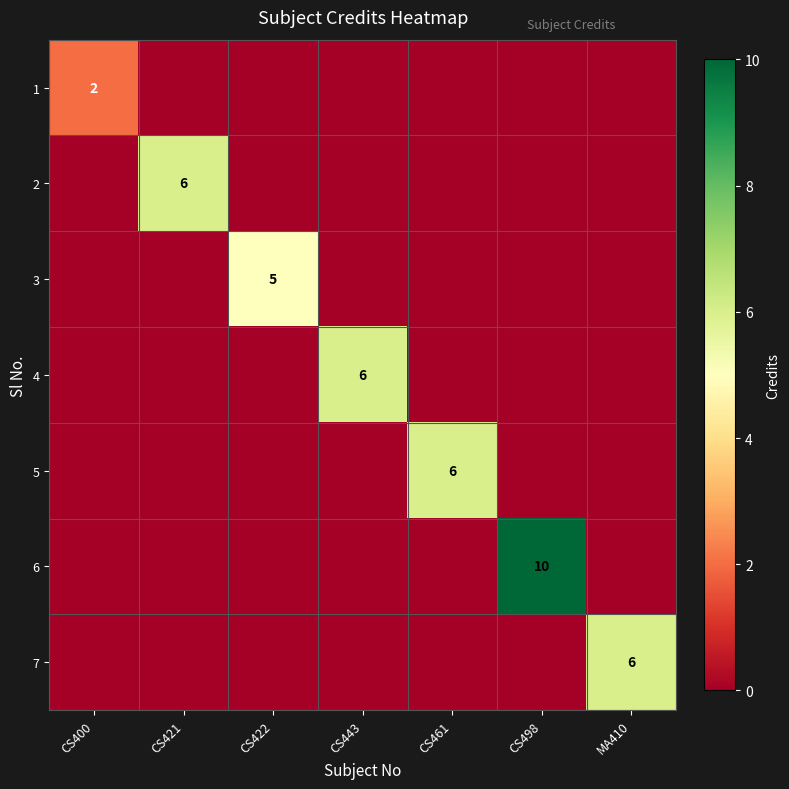

The 2 series shows 3 at CS421. True or false?

False